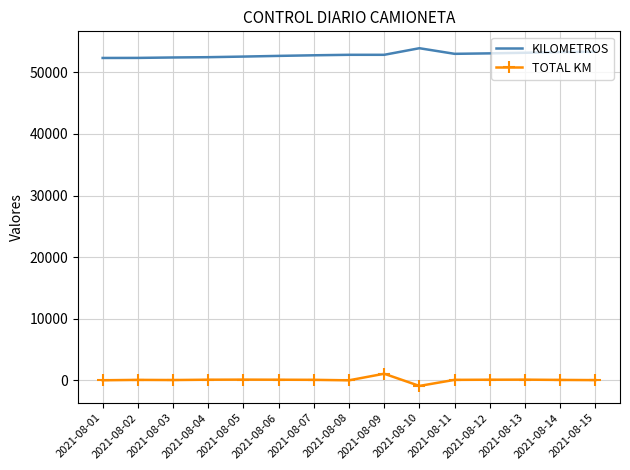

What are all the series names shown in the legend?

KILOMETROS, TOTAL KM